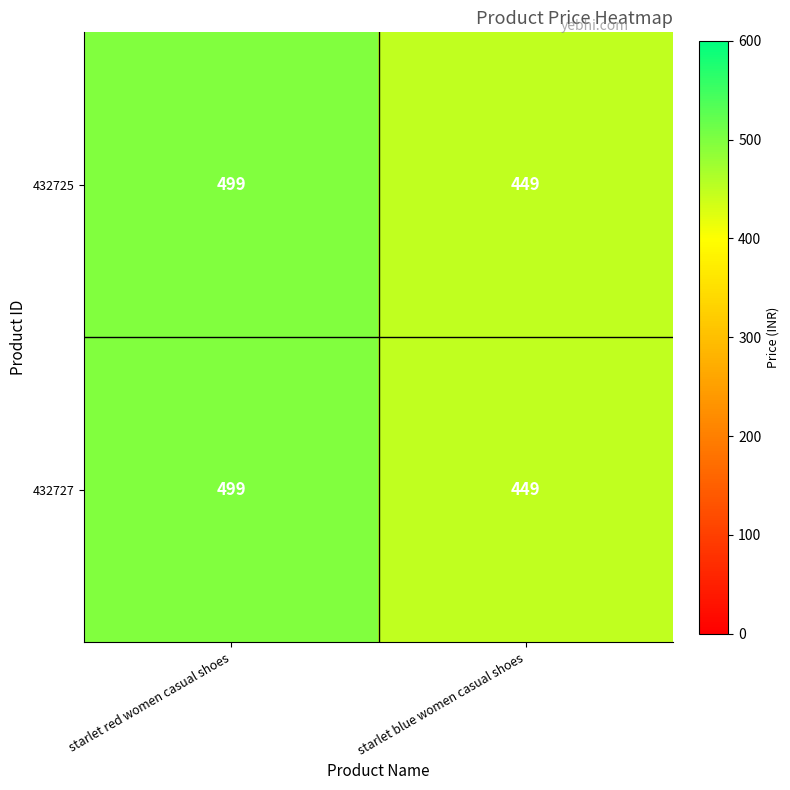

Read the 432725 value at starlet red women casual shoes, to the nearest 5.

500